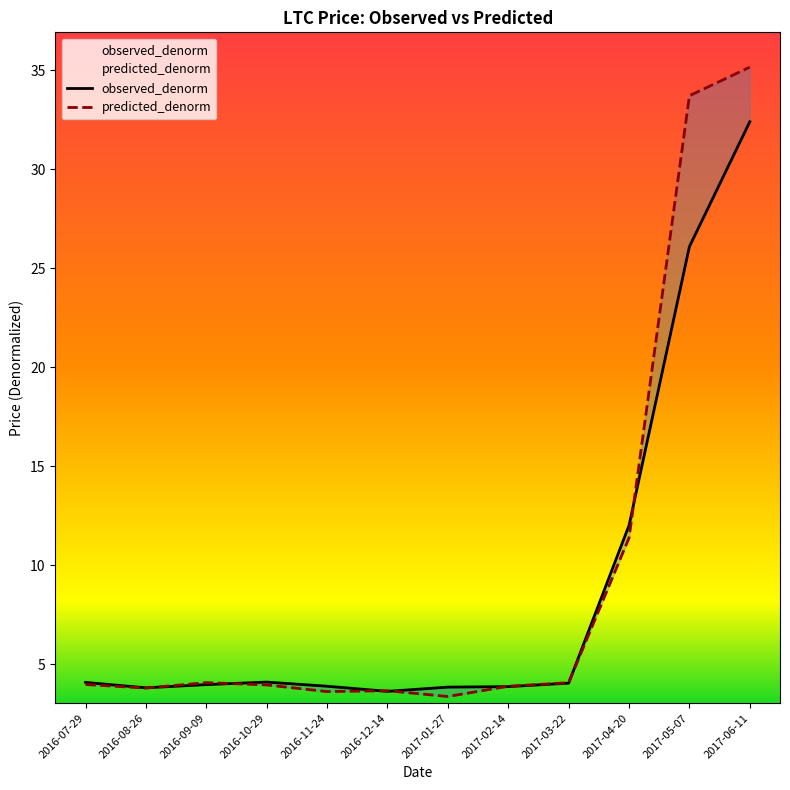

What is the average value of the predicted_denorm series?

9.6